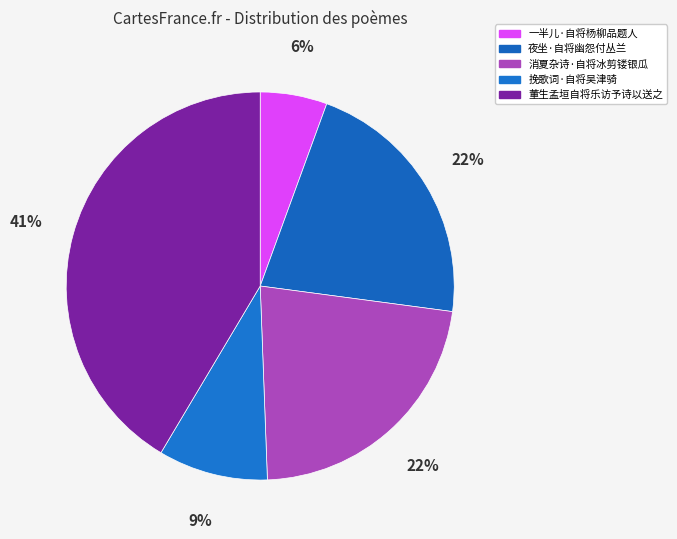

To the nearest percent, what is the combined percentage of 夜坐·自将幽怨付丛兰 and 消夏杂诗·自将冰剪镂银瓜?

44%